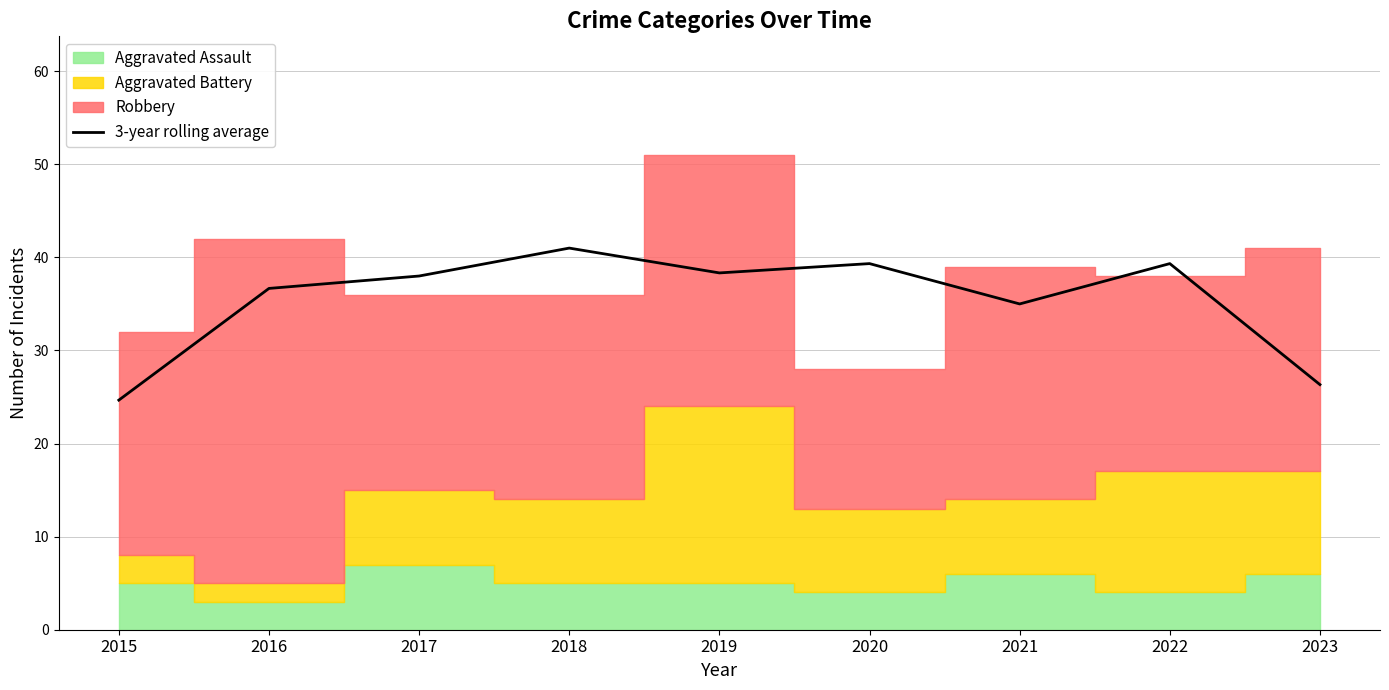

What is the greatest value displayed?

41.0